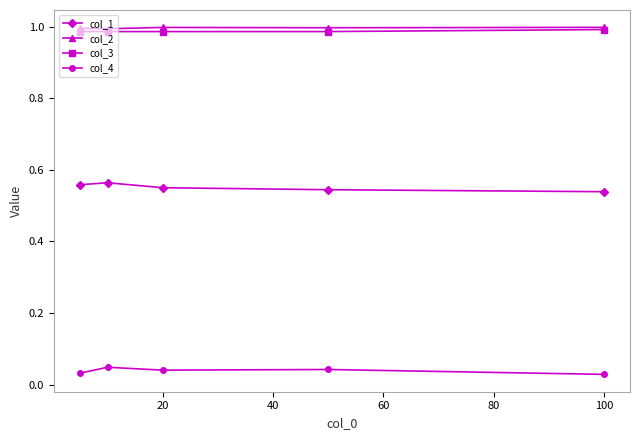

True or false: col_3 and col_4 intersect in this chart.

False